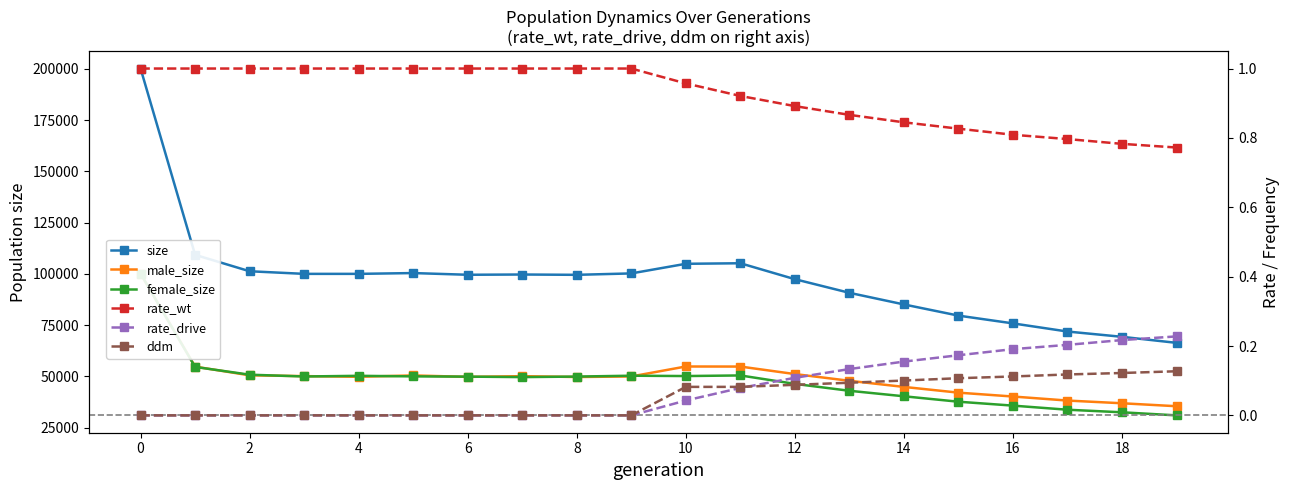

What is the highest value of the size series?

200114